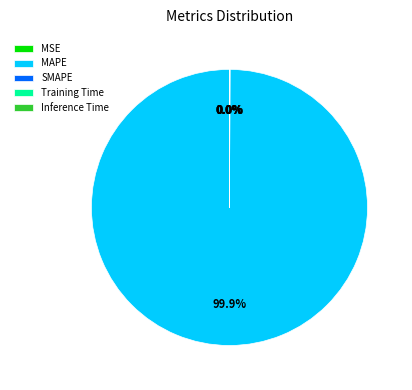

Which slice is the largest?

MAPE